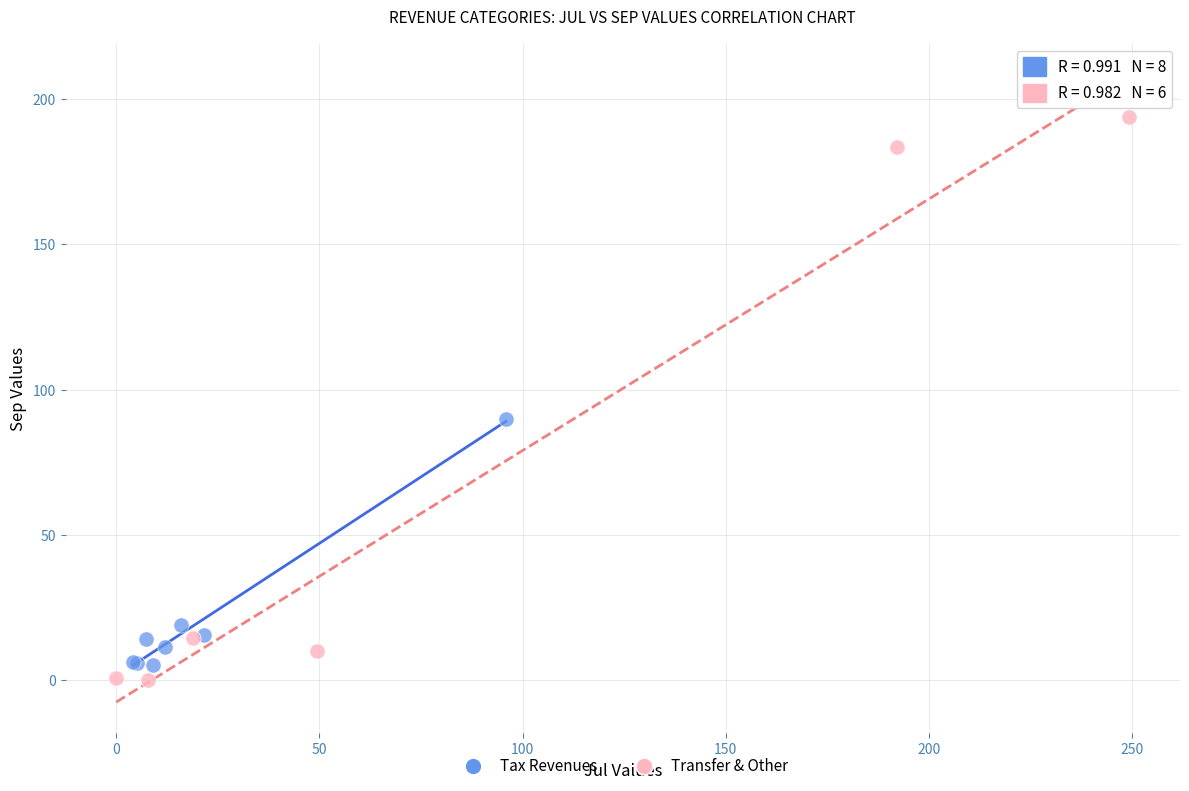

Which series contains the highest Y value?

Transfer & Other